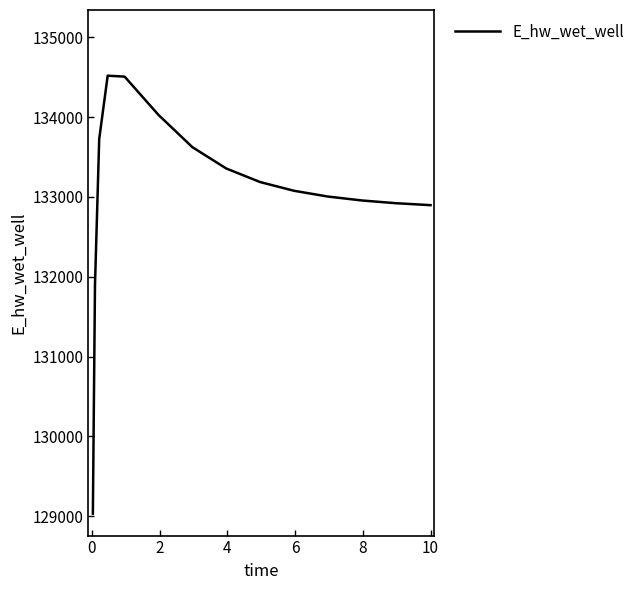

What is the difference between the maximum and minimum values?

5490.1